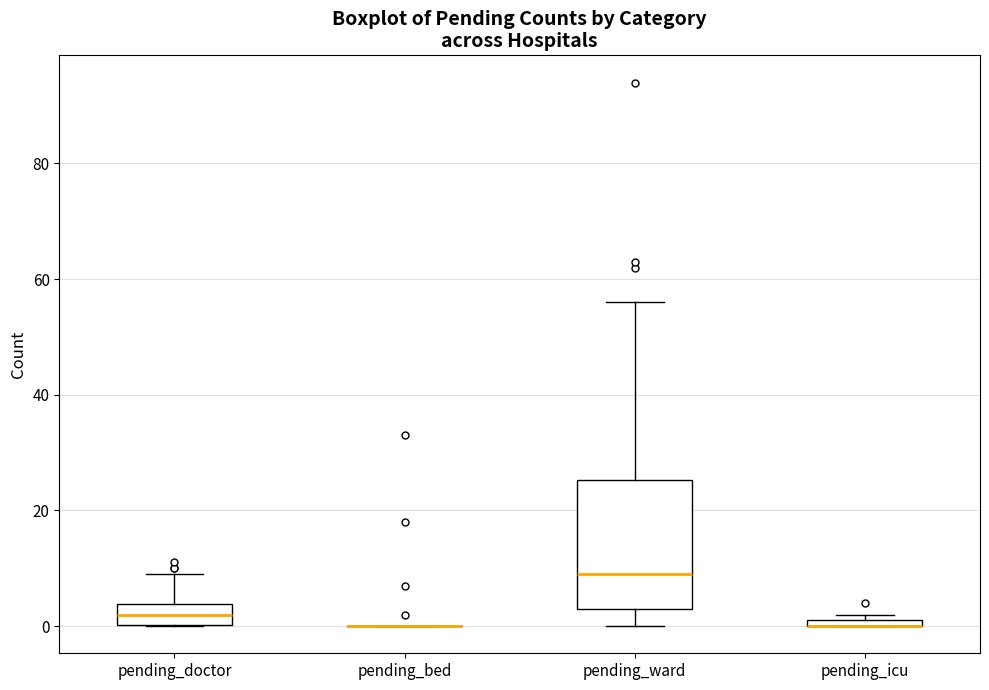

Which box is the tallest, from its lower edge to its upper edge?

pending_ward